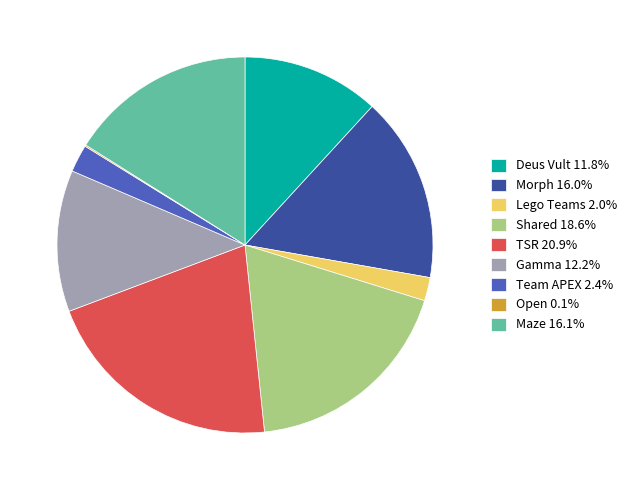

Is TSR 20.9% the majority of the pie?

No